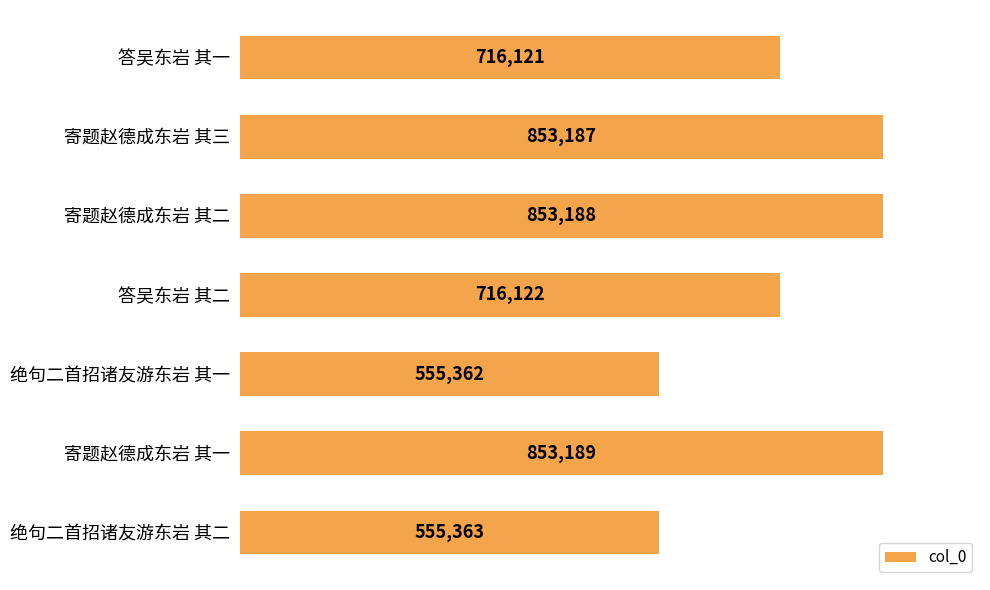

Reading top to bottom, list all the values displayed in this chart.

716121	853187	853188	716122	555362	853189	555363